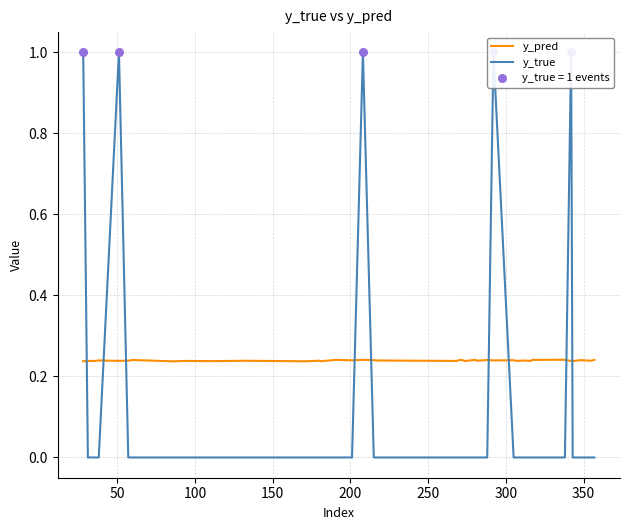

Which series contains the lowest Y value?

y_true